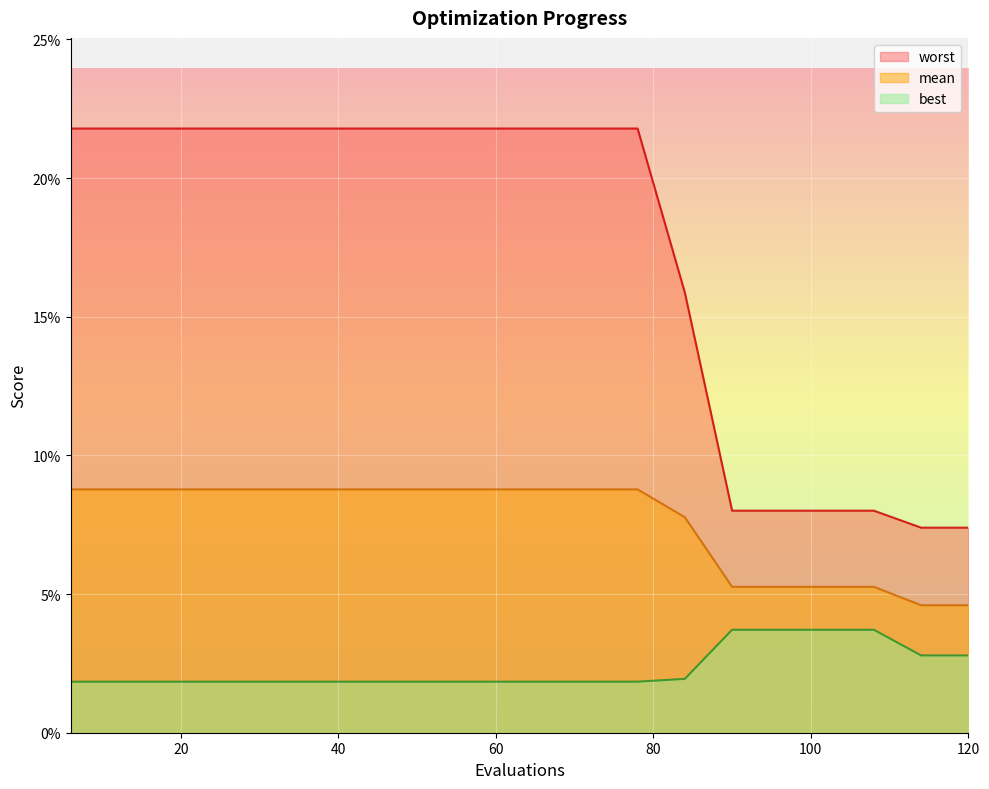

True or false: best and worst cross at least once.

False